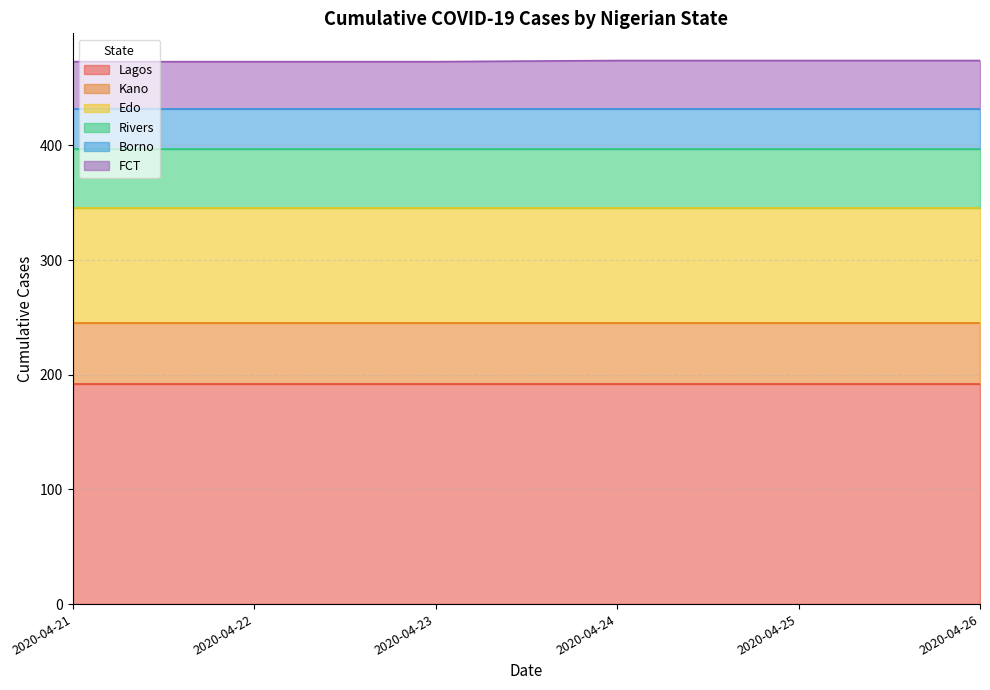

True or false: Lagos has more than 2 points higher than both neighbors.

False